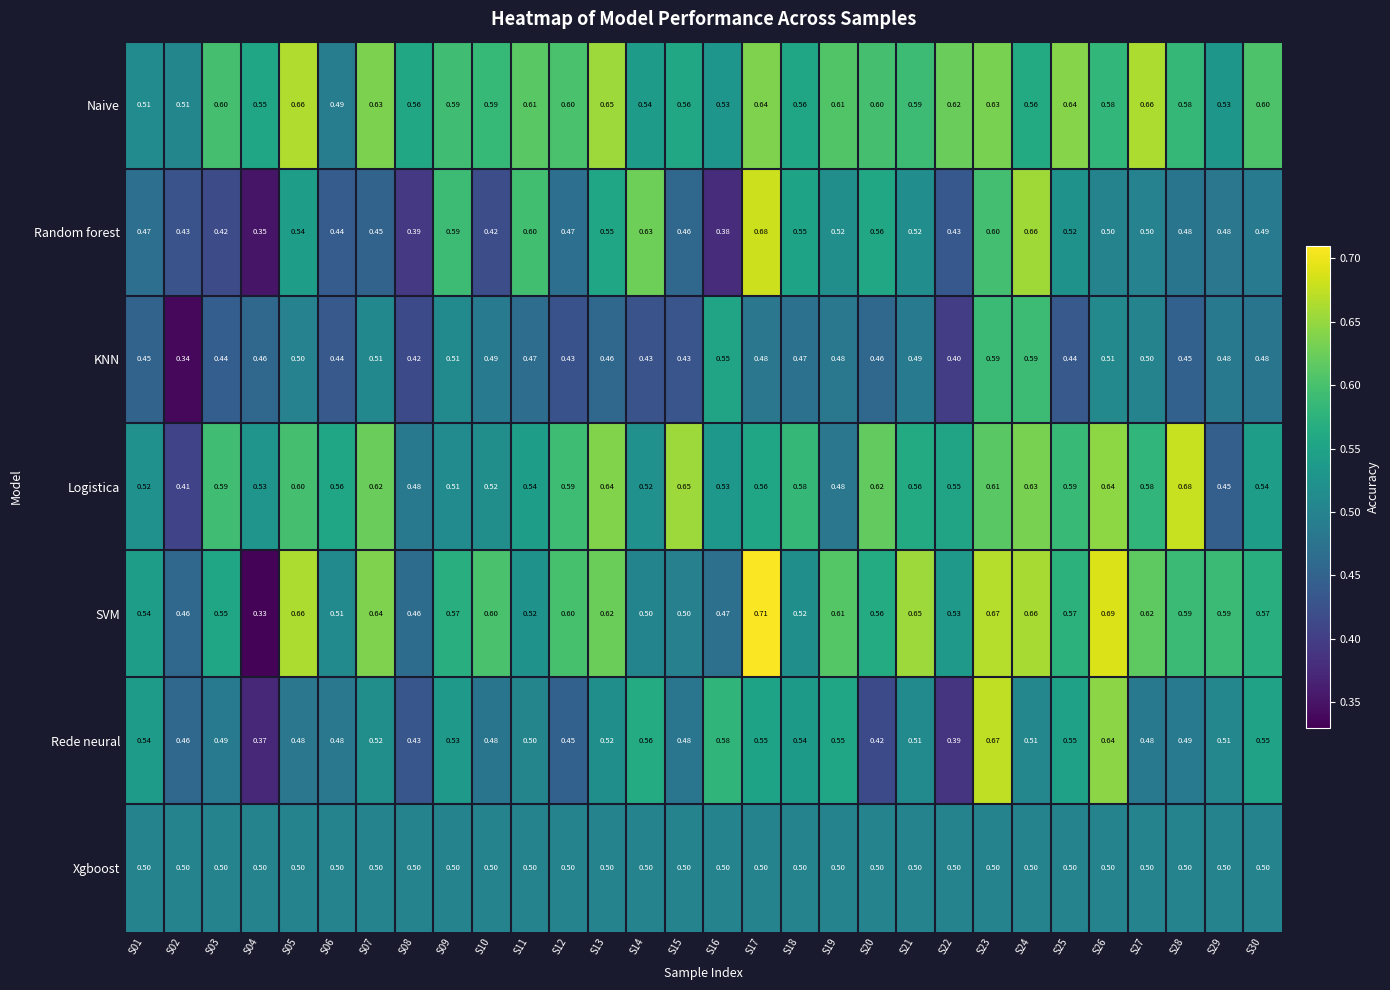

At how many categories does at least one series exceed 0?

30